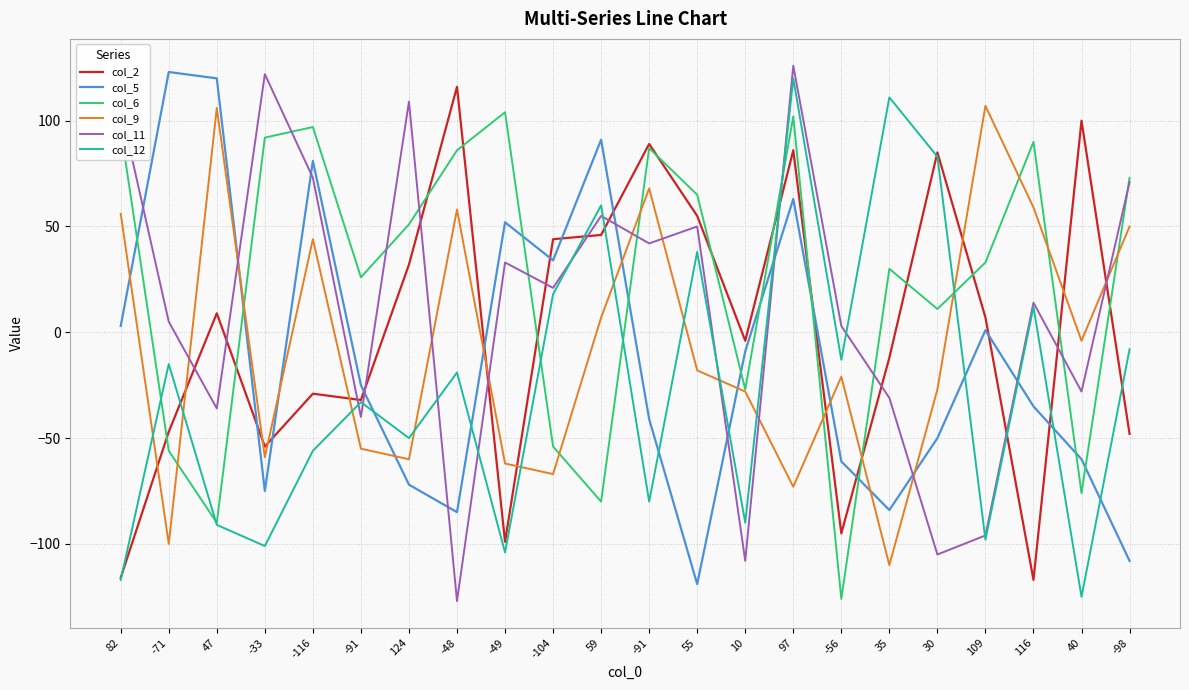

Rank the categories by col_11 value from lowest to highest.

-48, 10, 30, 109, -91, 47, 35, 40, -56, -71, 116, -104, -49, -91, 55, 59, -98, -116, 82, 124, -33, 97